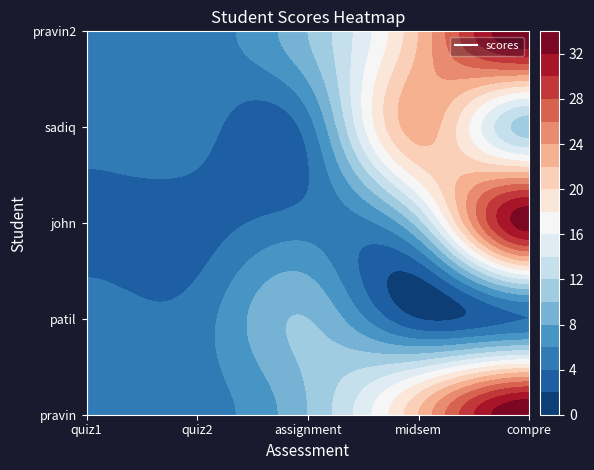

Rank the categories by pravin value from lowest to highest.

0, 1, 2, 3, 4